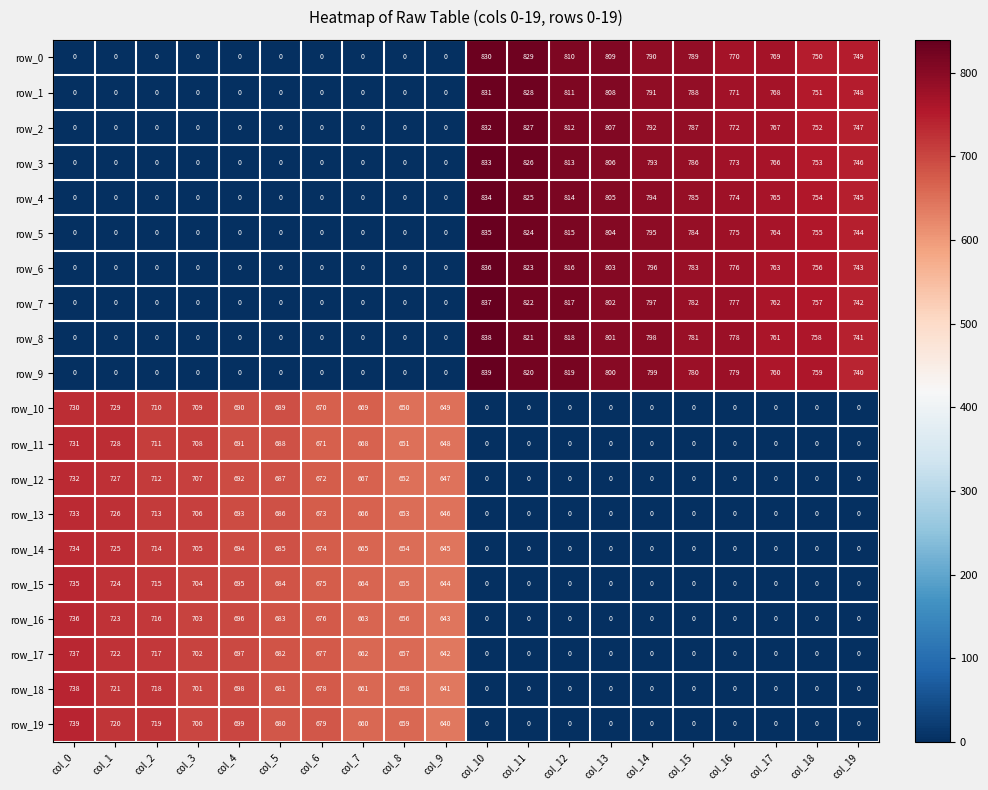

Is the value of row_0 at col_13 greater than the value of row_2 at col_10?

No